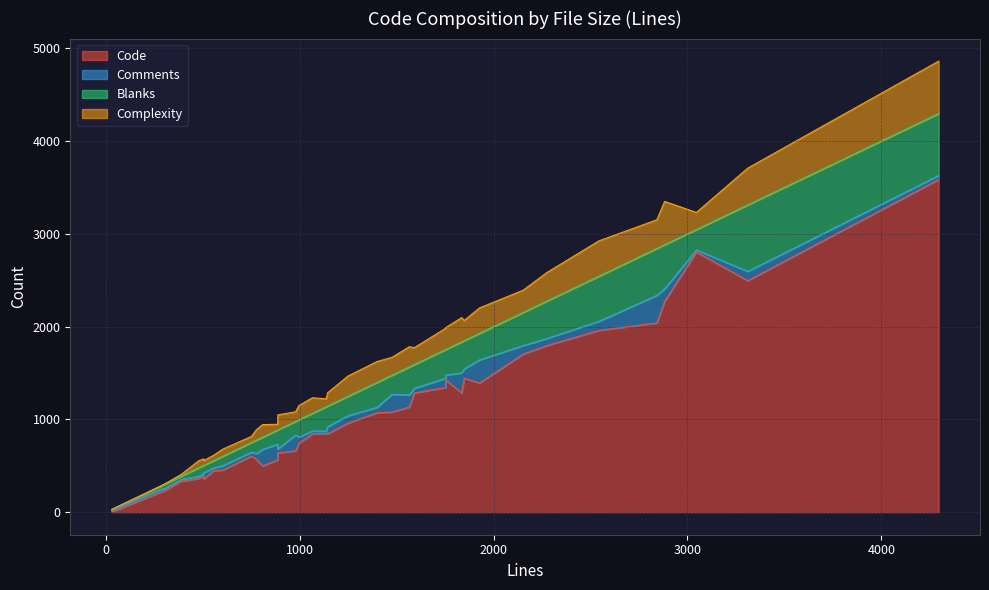

Where is the first local minimum for Comments?

2